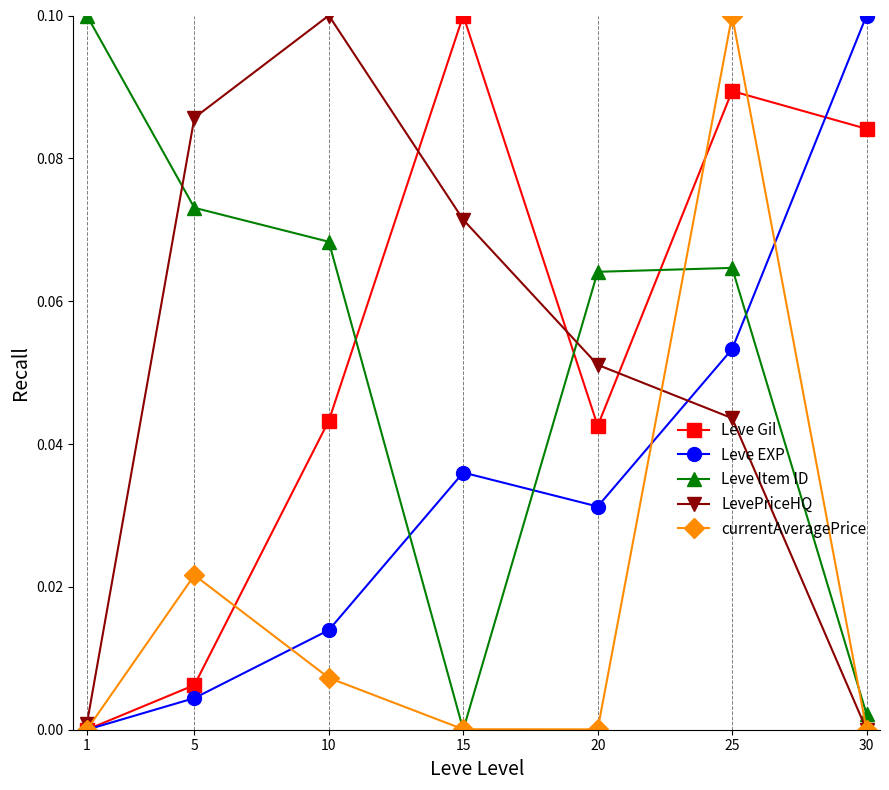

Is the value of LevePriceHQ at 1 greater than the value of Leve EXP at 5?

No